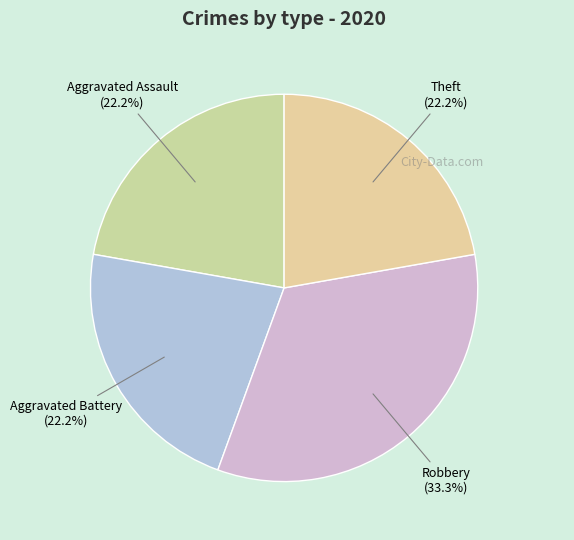

The Theft slice represents 22% of the pie. True or false?

True